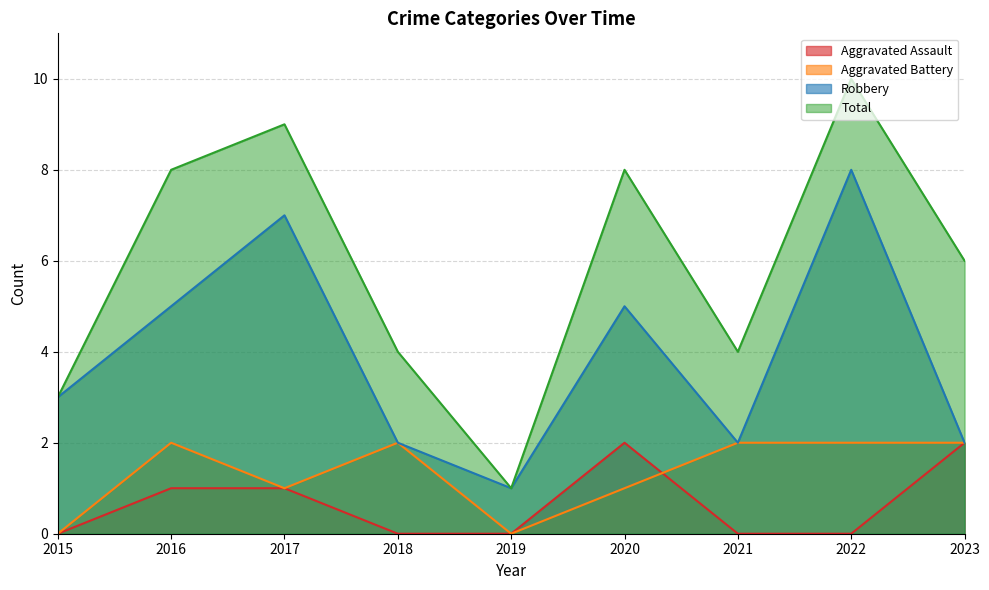

The Robbery series shows 5 at 2016. True or false?

True